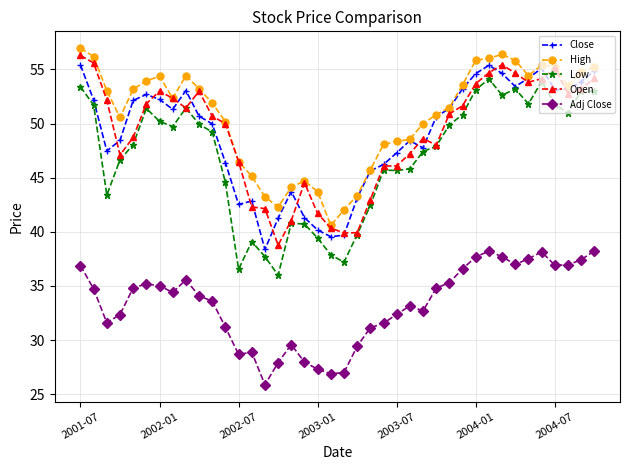

What is the maximum value shown in the chart?

57.0